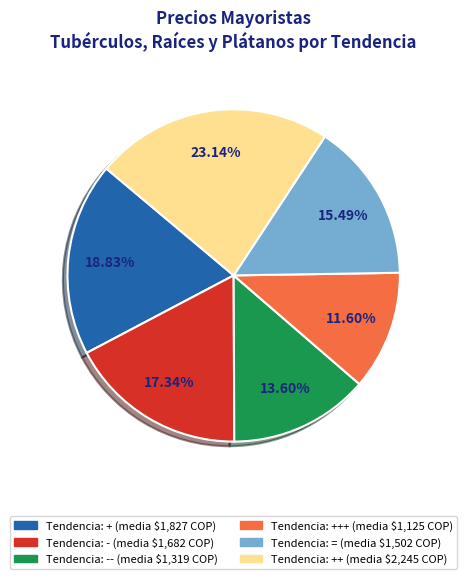

Is there any slice that represents more than half of the pie?

No